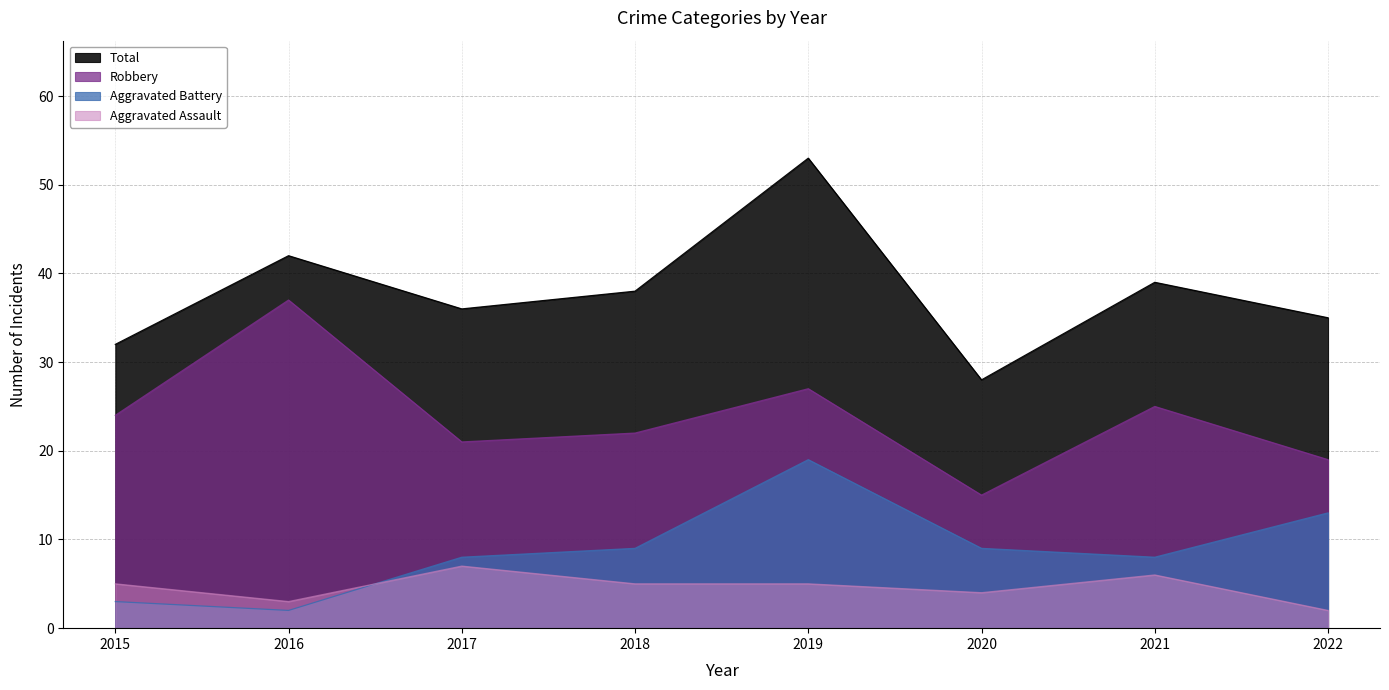

True or false: Robbery and Aggravated Assault cross at least once.

False